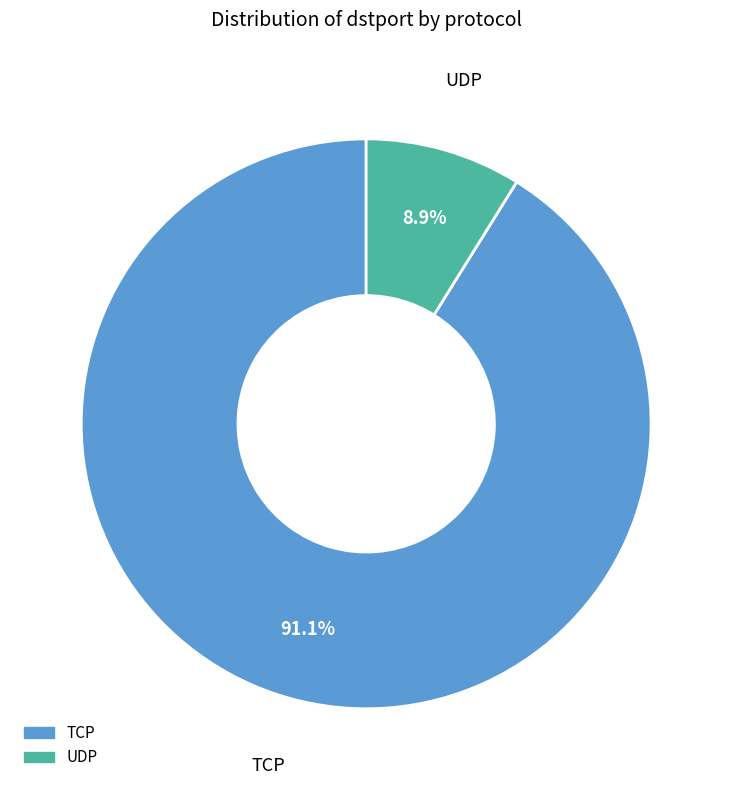

Is there a majority slice in this chart?

Yes